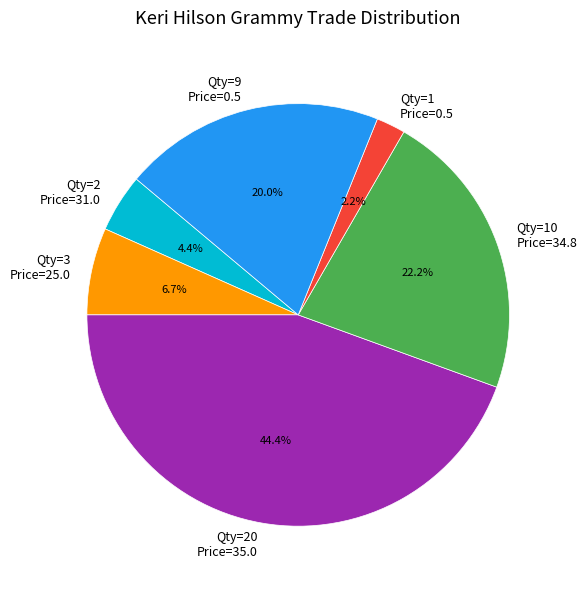

Which category has the biggest portion of the pie?

Qty=20 Price=35.0